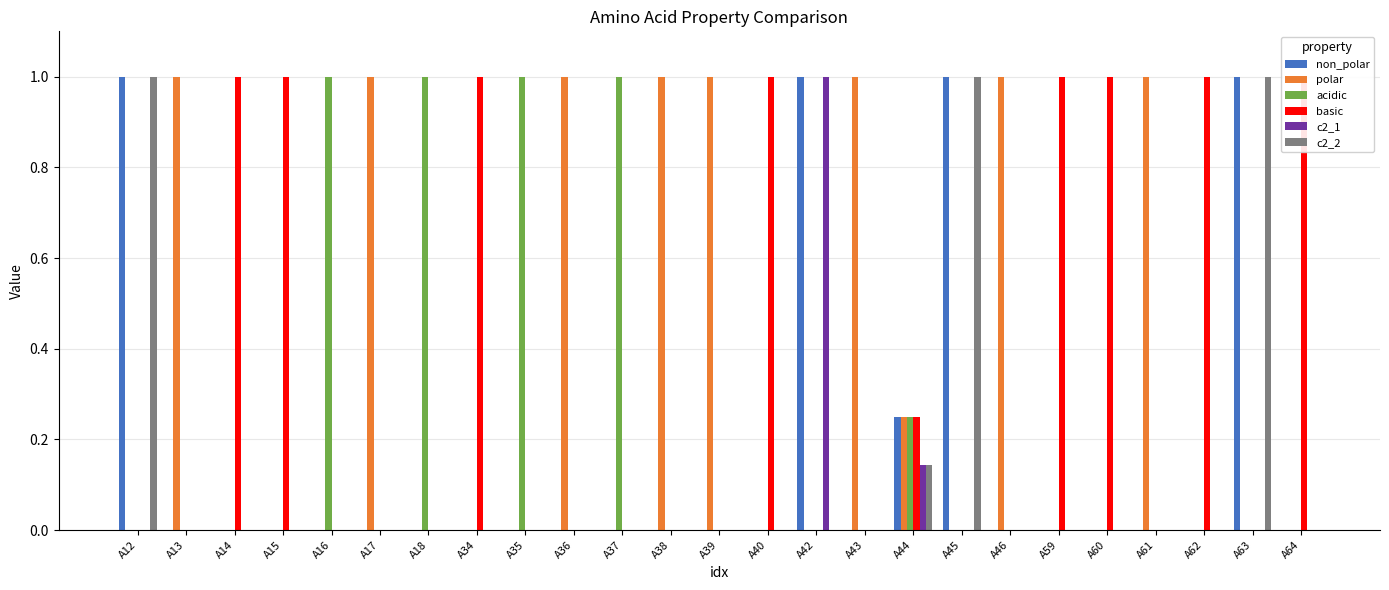

Does the chart contain stacked bars?

No